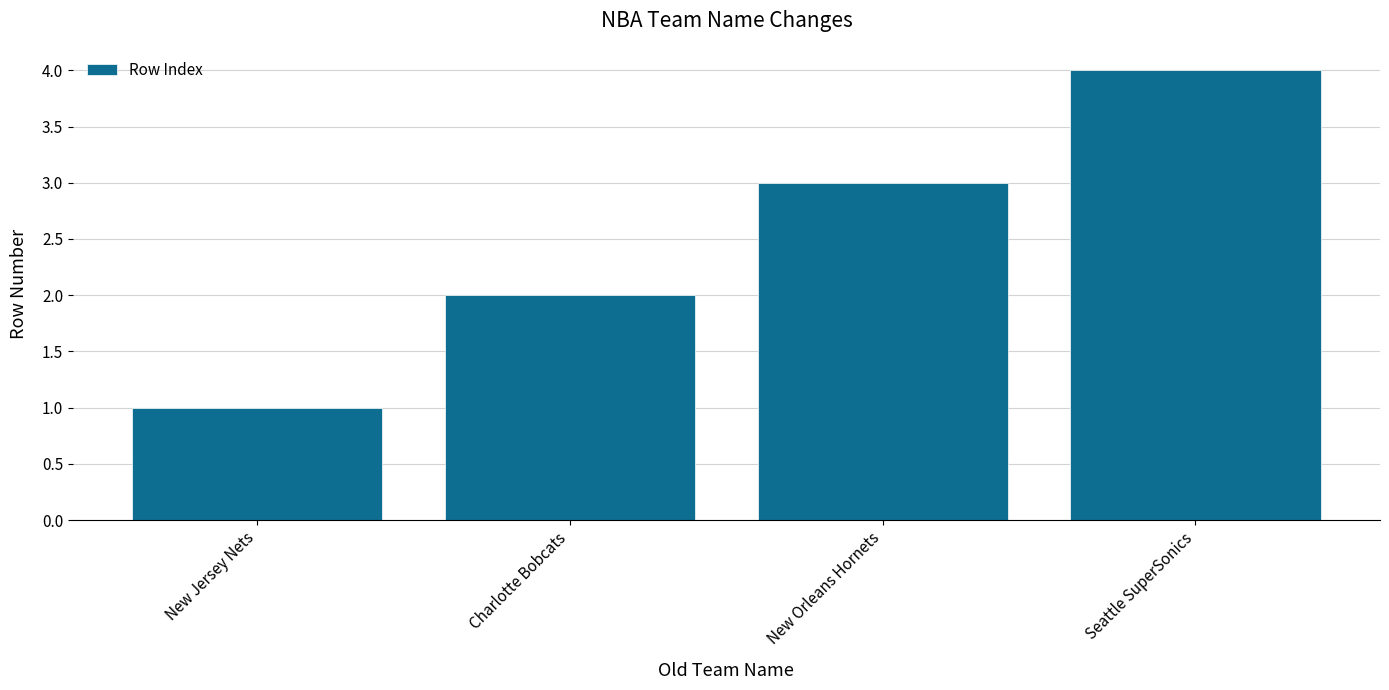

What is the ratio of the value at New Jersey Nets to the value at New Orleans Hornets?

0.3